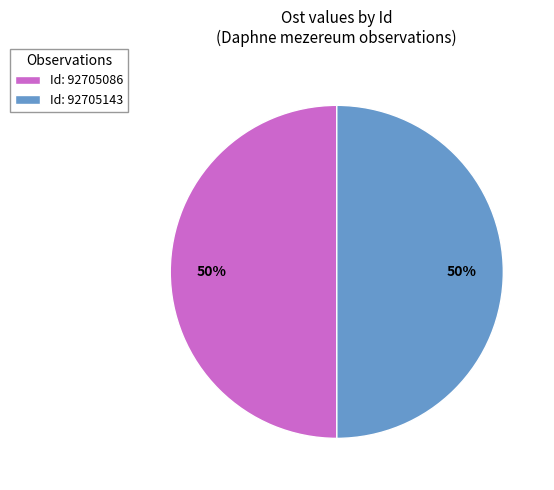

To the nearest percent, what percentage of the pie is Id: 92705143?

50%